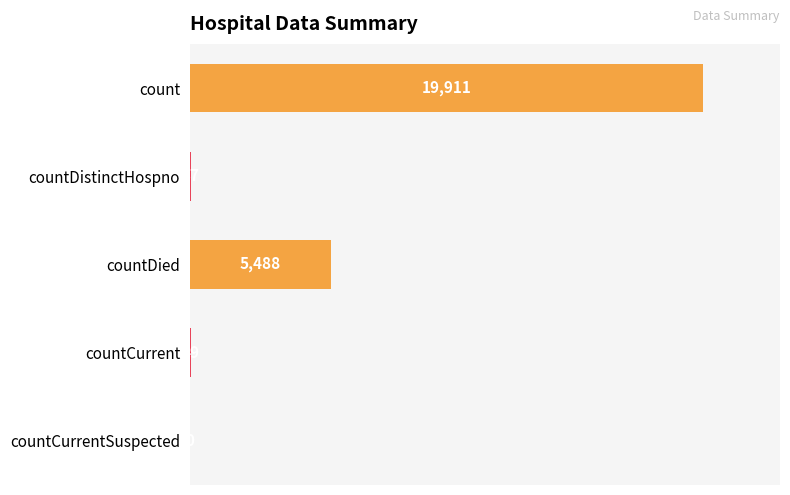

The chart shows a value of 49 at countCurrent. True or false?

True